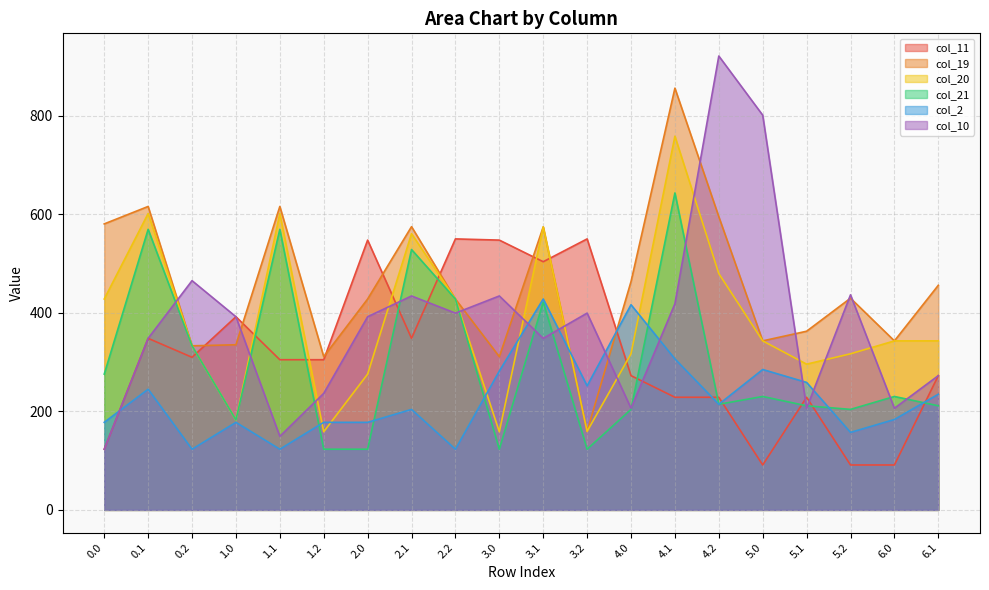

At which label does col_21 reach its peak?

4.1